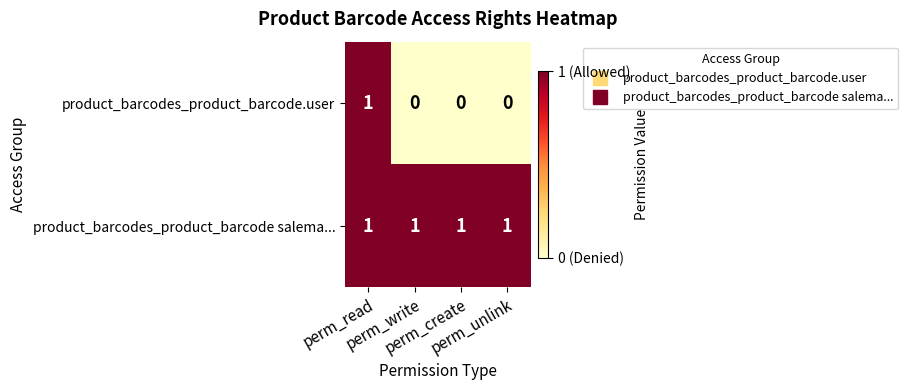

At how many categories does at least one series exceed 0?

4